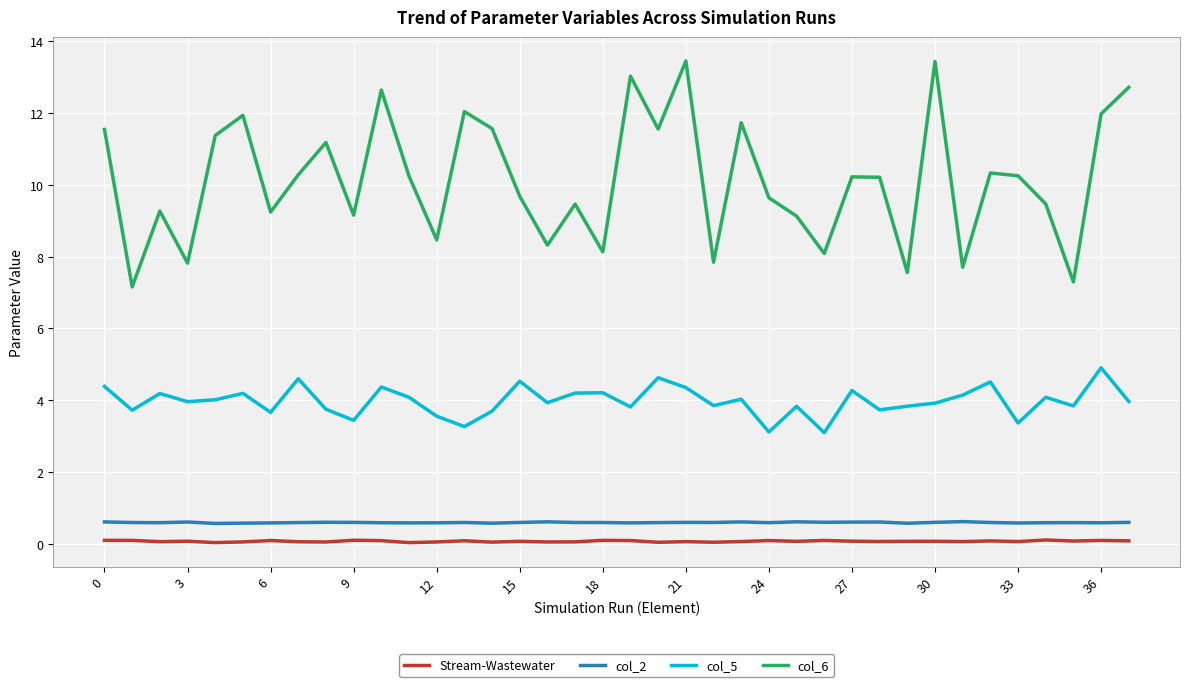

True or false: col_6 and col_2 cross at least once.

False